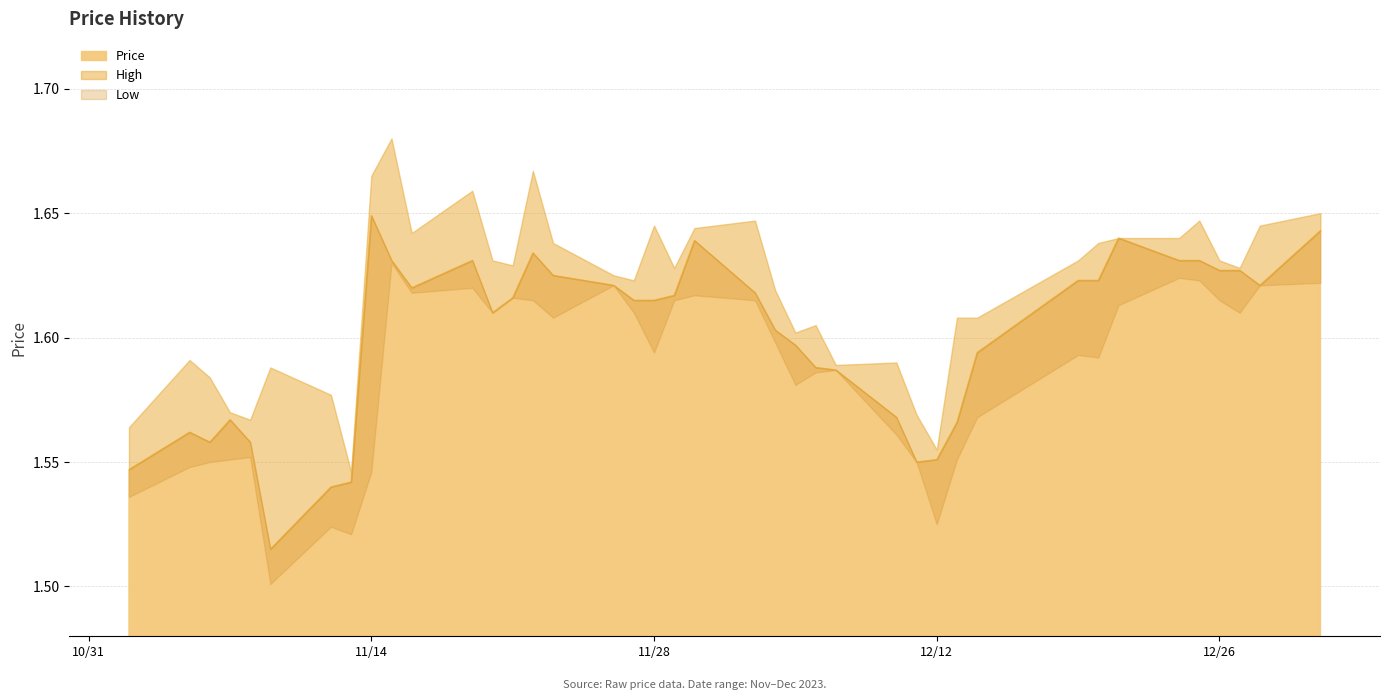

Which series changed the most between 12/28/2023 and 11/20/2023?

High